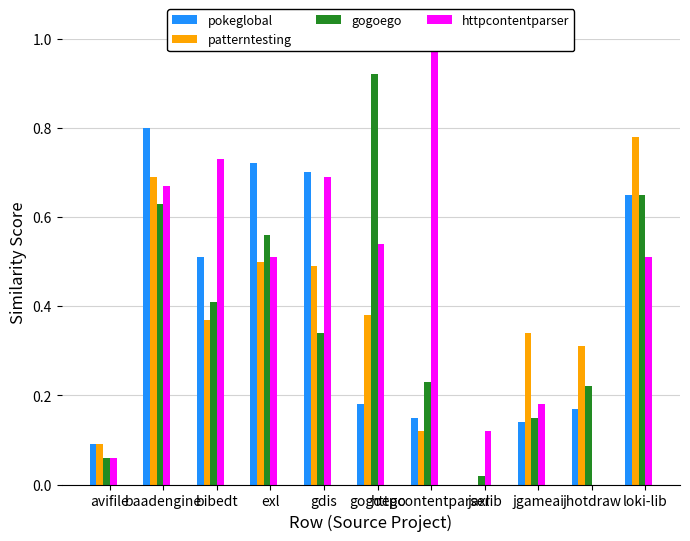

Are the bars grouped side by side (vs. stacked)?

Yes